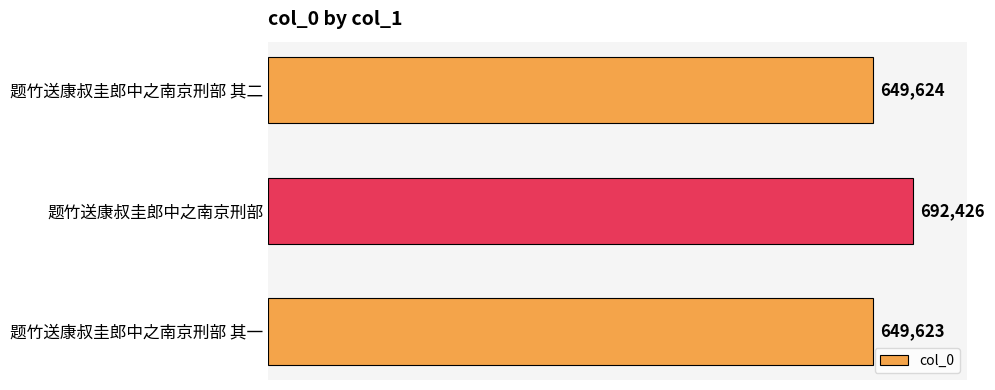

List the labels in order of value, largest first.

题竹送康叔圭郎中之南京刑部, 题竹送康叔圭郎中之南京刑部 其二, 题竹送康叔圭郎中之南京刑部 其一